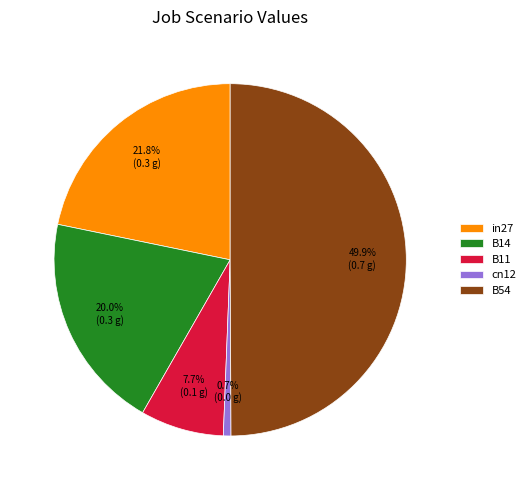

Does cn12 account for over 50% of the chart?

No